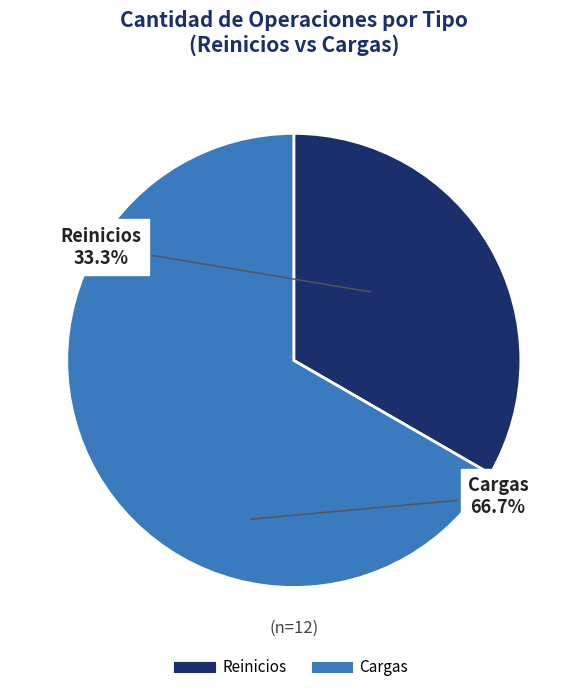

What is the ratio of the value at Reinicios to the value at Cargas?

0.5